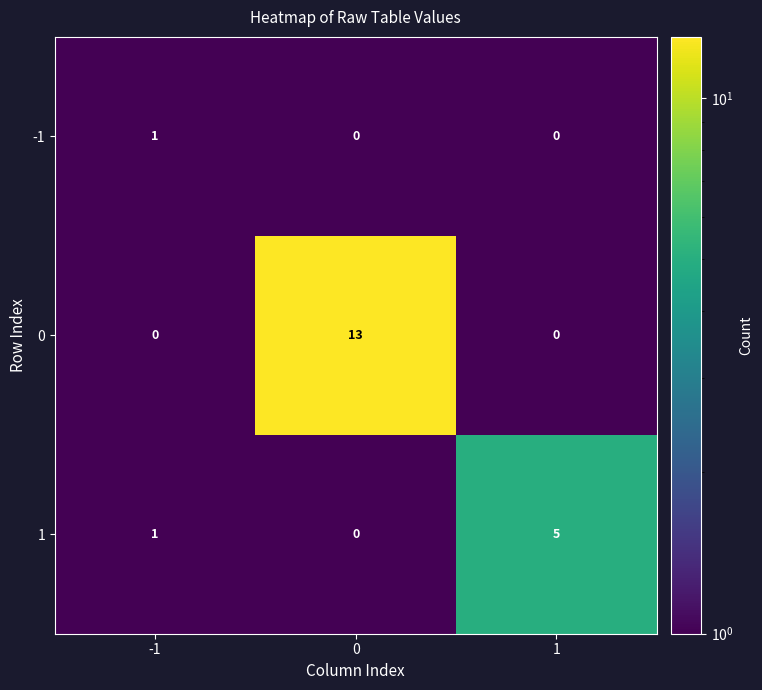

Count the -1 values in the range 0 to 1.

3